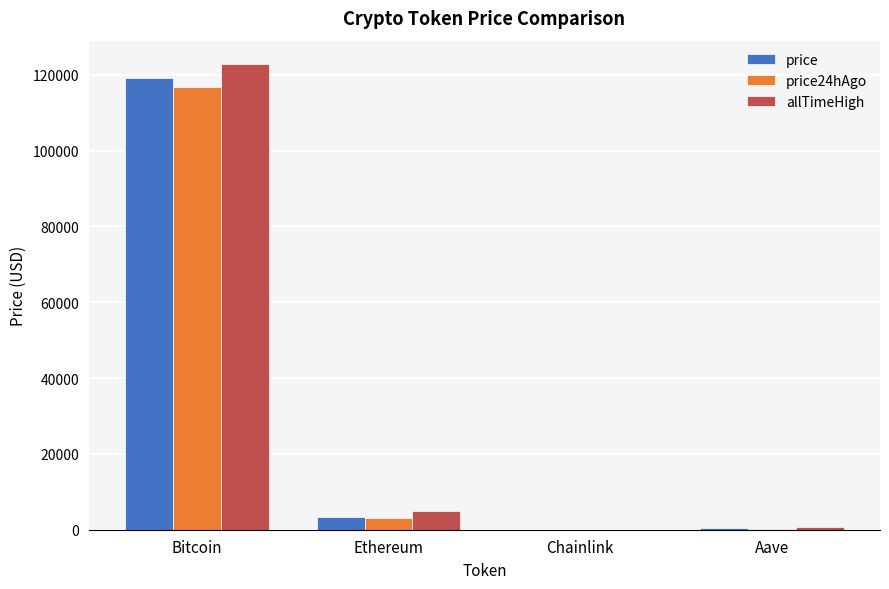

The price24hAgo series shows 3068.3 at Ethereum. True or false?

True